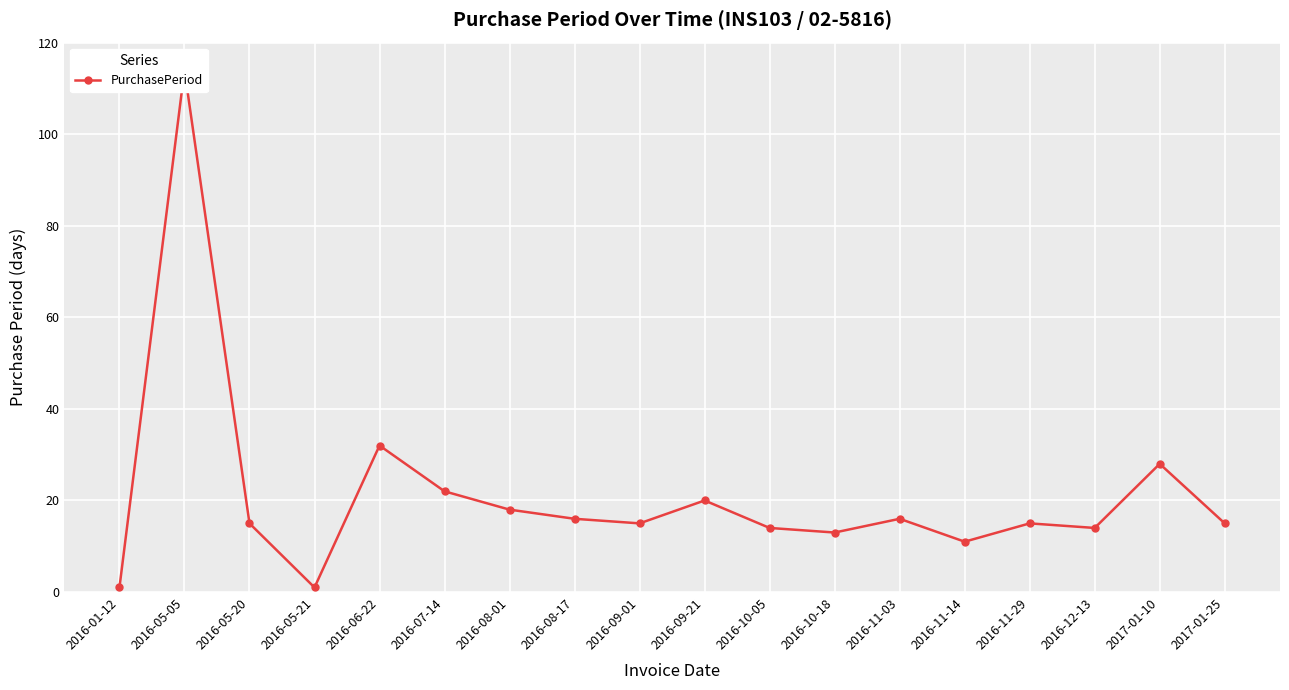

Approximately how many times larger is the value at 2016-07-14 compared to 2016-01-12?

22.0